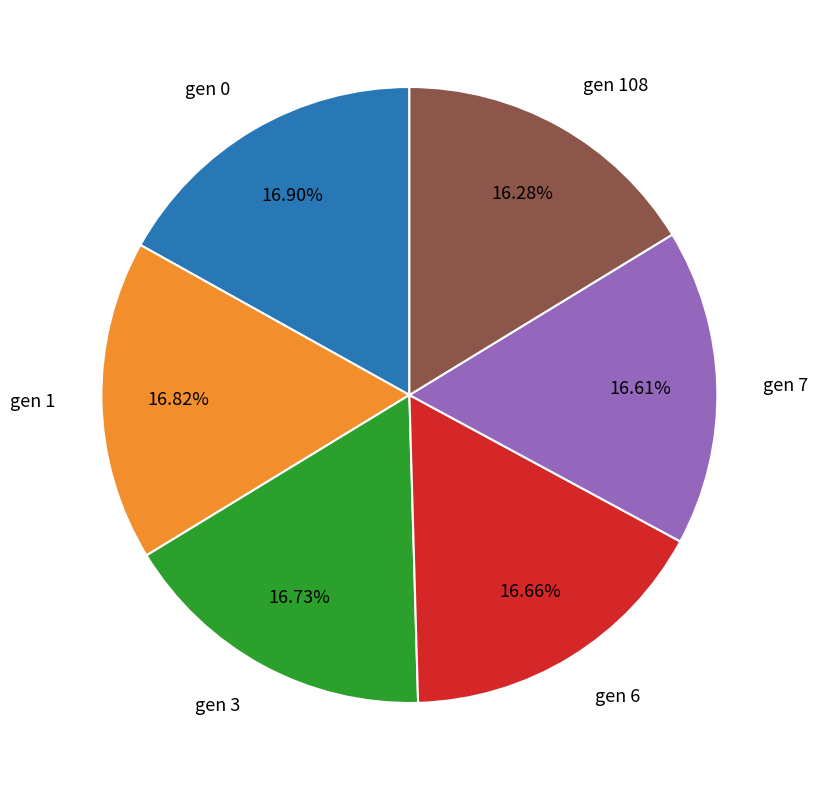

To the nearest percent, what is the difference between the largest and smallest slice percentages?

1%